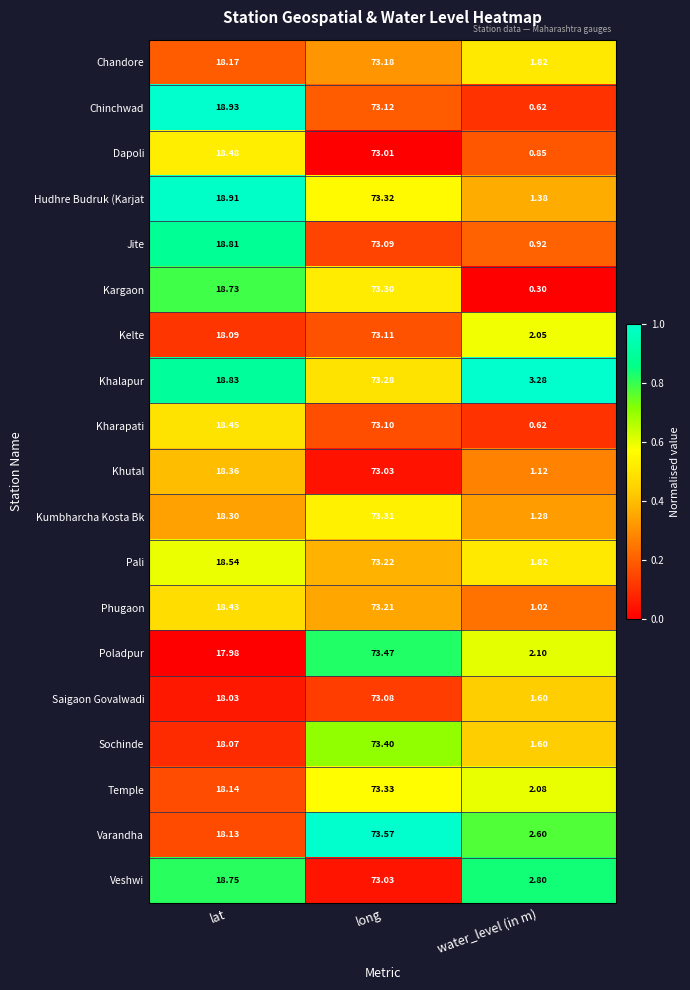

Which series has the largest range (max minus min)?

Kargaon